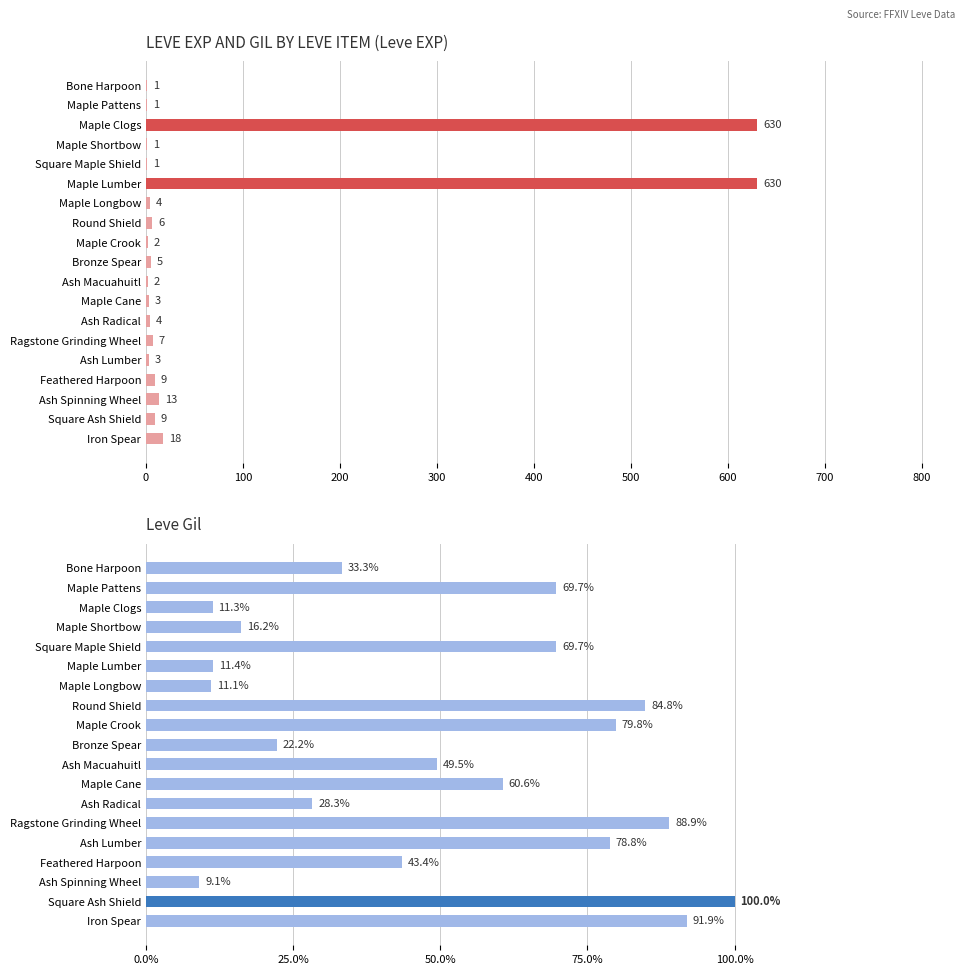

What is the sum of the Leve EXP values at Ragstone Grinding Wheel and Square Ash Shield?

16